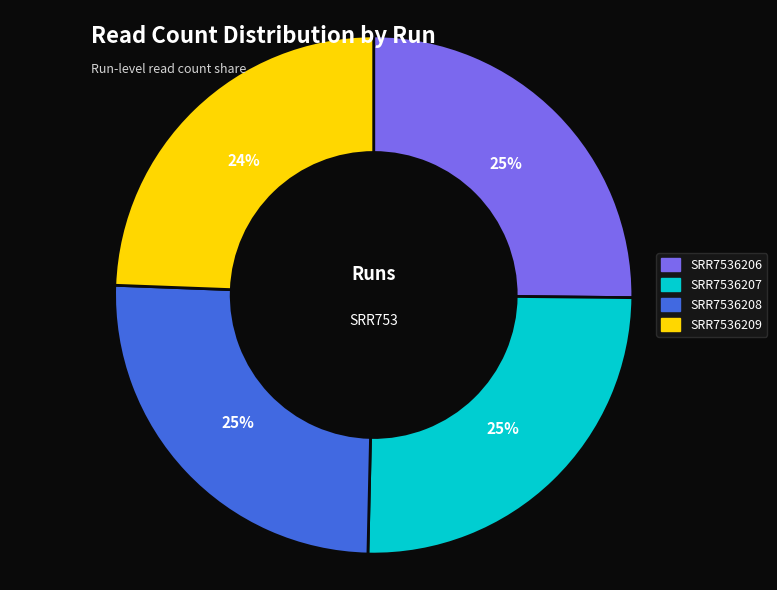

How many slices are in this pie chart?

4